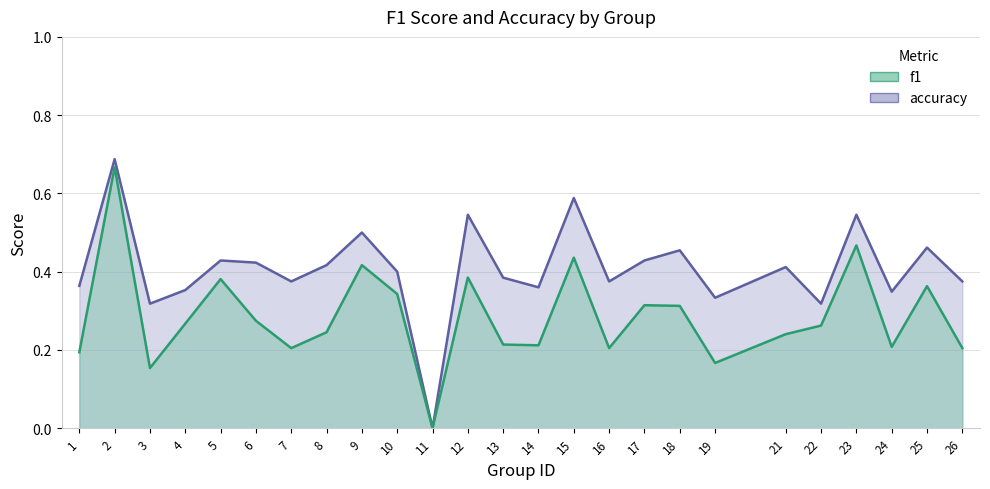

At which category does the chart reach its peak across all series?

2